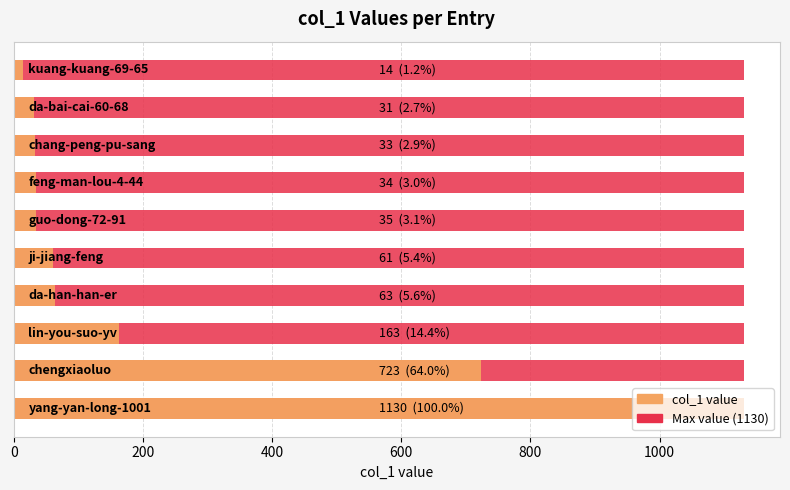

How many values in the col_1 value series exceed 61?

4